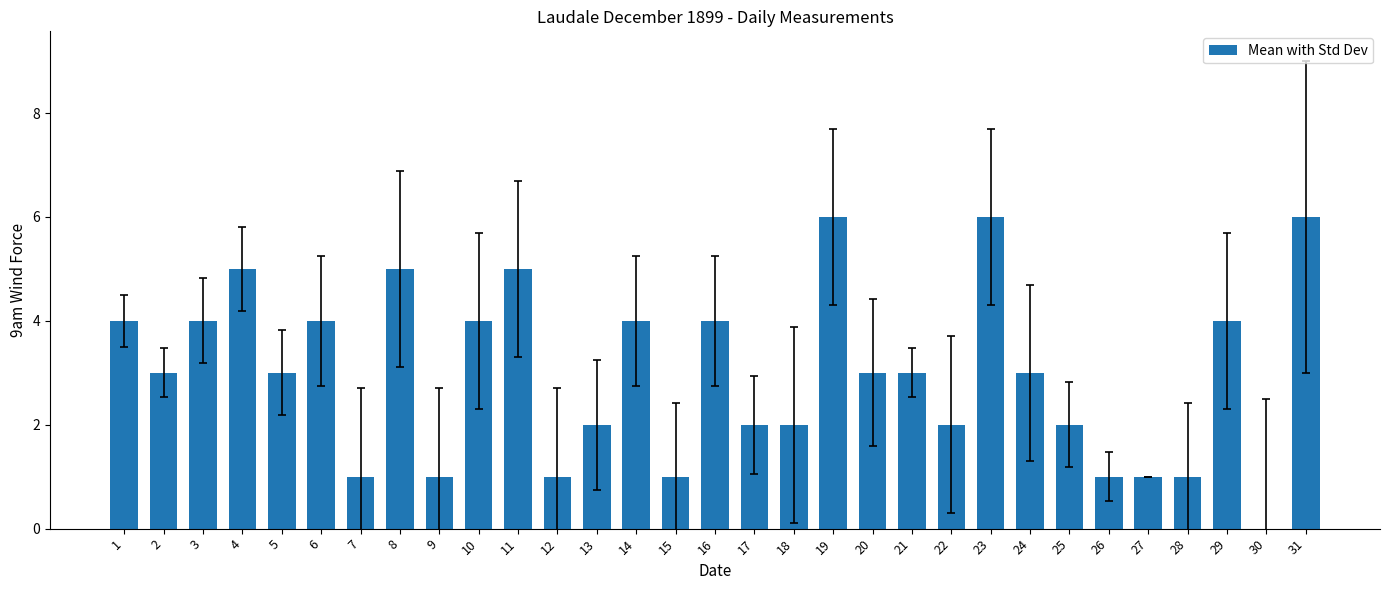

The value at 8 is 1. True or false?

False